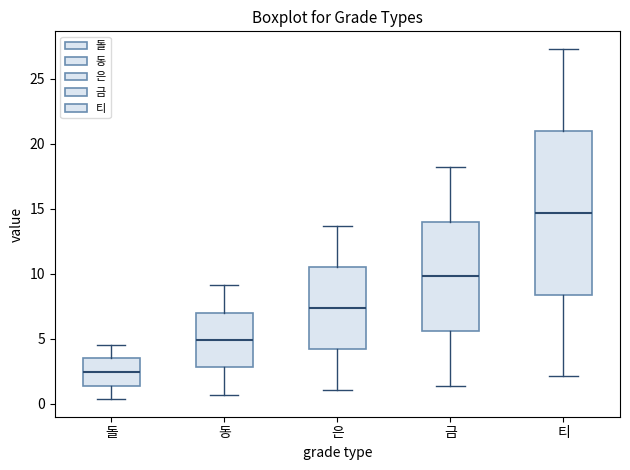

Which box has the highest median line?

티